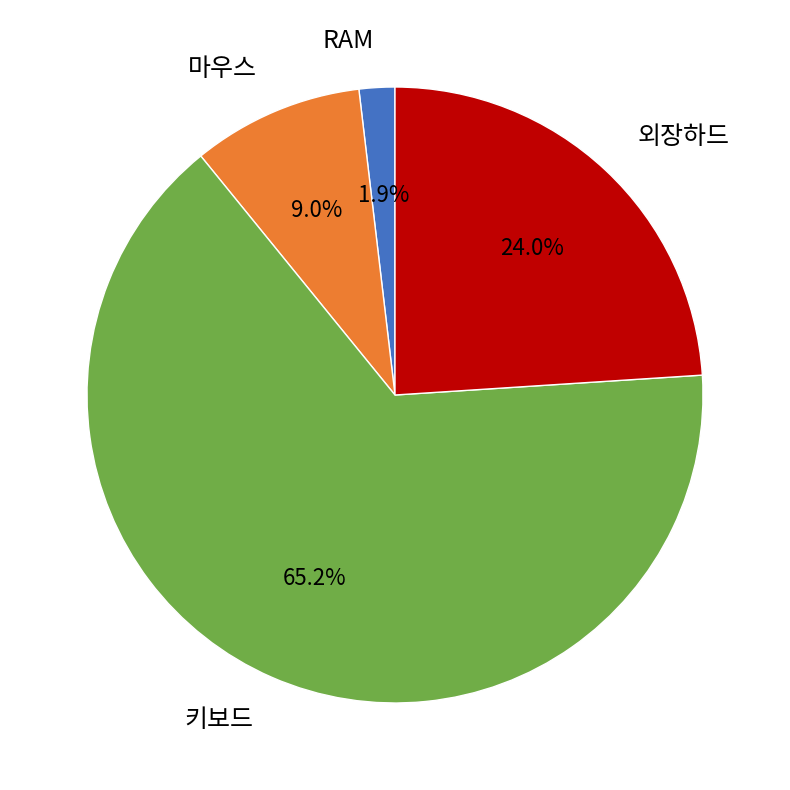

To the nearest percent, what is the combined percentage of 외장하드 and 마우스?

33%